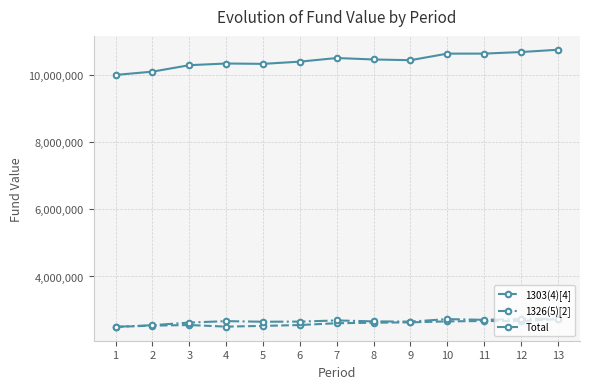

True or false: 1303(4)[4] and Total cross at least once.

False